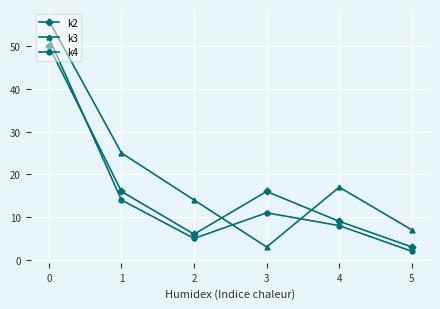

Between which two adjacent categories do k2 and k3 first intersect?

2 and 3